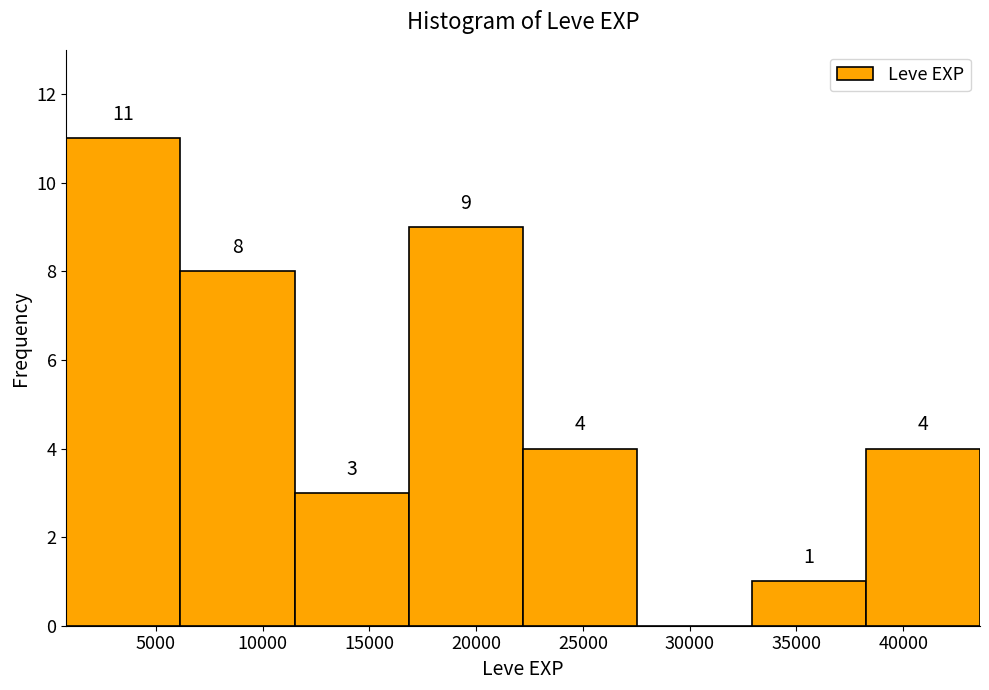

Which range on the x-axis has the tallest bar?

800 to 6150